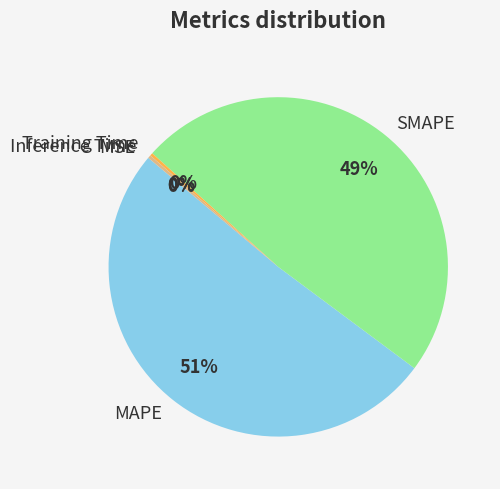

To the nearest percent, what is the difference between the largest and smallest slice percentages?

51%